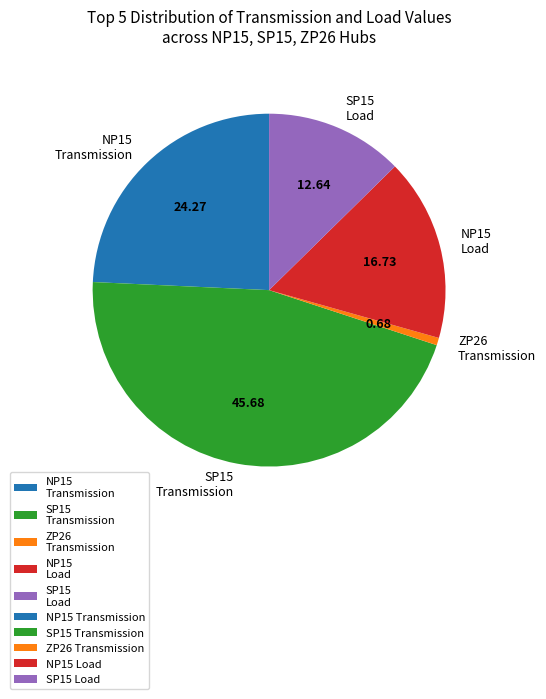

What is the ratio of the value at SP15 Transmission to the value at NP15 Transmission?

1.9